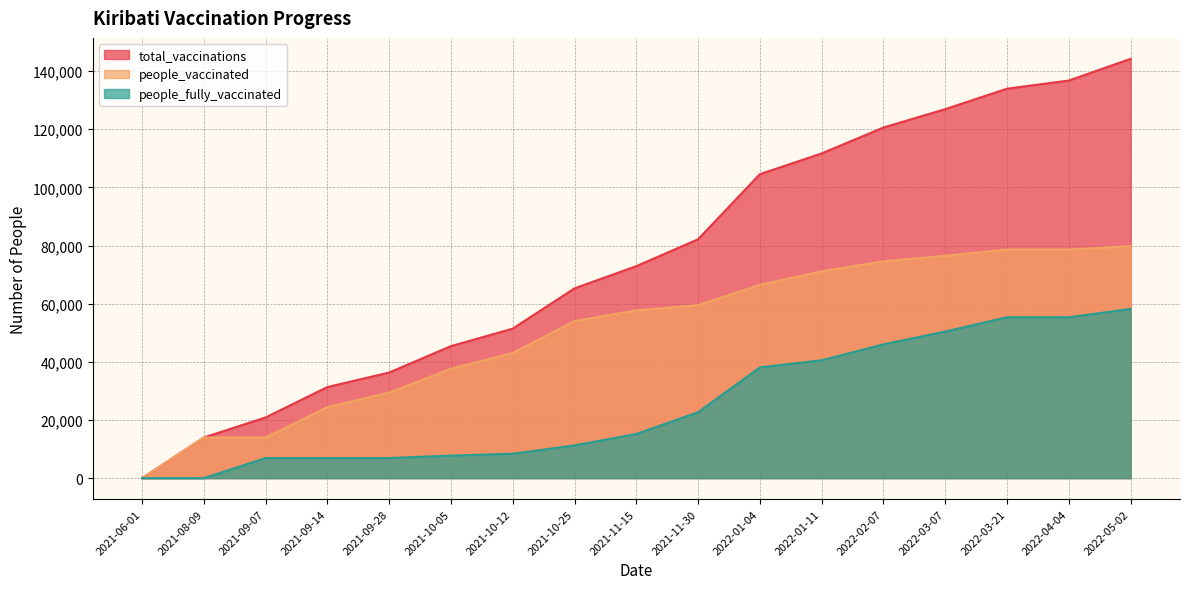

Reading right to left, extract all data points from this chart.

total_vaccinations: 2022-05-02=144216	2022-04-04=136758	2022-03-21=133953	2022-03-07=126919	2022-02-07=120594	2022-01-11=111686	2022-01-04=104560	2021-11-30=82167	2021-11-15=72912	2021-10-25=65279	2021-10-12=51428	2021-10-05=45402	2021-09-28=36332	2021-09-14=31332	2021-09-07=20873	2021-08-09=13970	2021-06-01=0
people_vaccinated: 2022-05-02=79764	2022-04-04=78620	2022-03-21=78620	2022-03-07=76491	2022-02-07=74579	2022-01-11=71152	2022-01-04=66473	2021-11-30=59492	2021-11-15=57722	2021-10-25=54026	2021-10-12=43044	2021-10-05=37643	2021-09-28=29429	2021-09-14=24429	2021-09-07=13970	2021-08-09=13970	2021-06-01=0
people_fully_vaccinated: 2022-05-02=58191	2022-04-04=55333	2022-03-21=55333	2022-03-07=50428	2022-02-07=46015	2022-01-11=40534	2022-01-04=38087	2021-11-30=22675	2021-11-15=15190	2021-10-25=11253	2021-10-12=8384	2021-10-05=7759	2021-09-28=6903	2021-09-14=6903	2021-09-07=6903	2021-08-09=0	2021-06-01=0